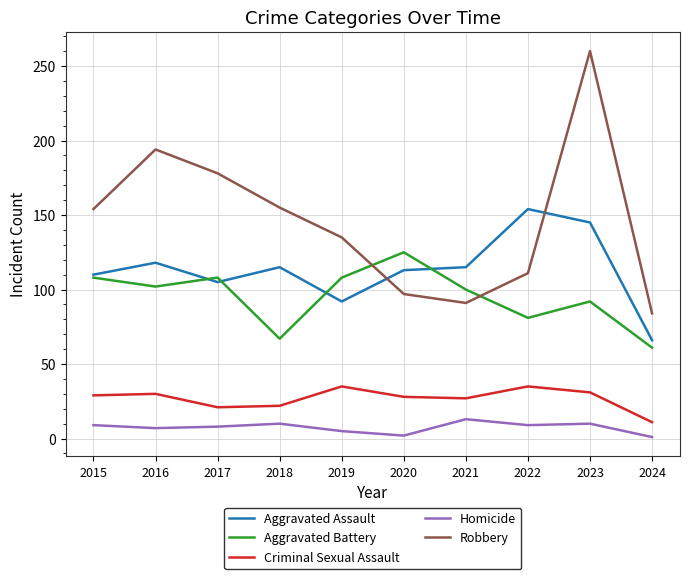

Does the chart have visible grid lines?

Yes